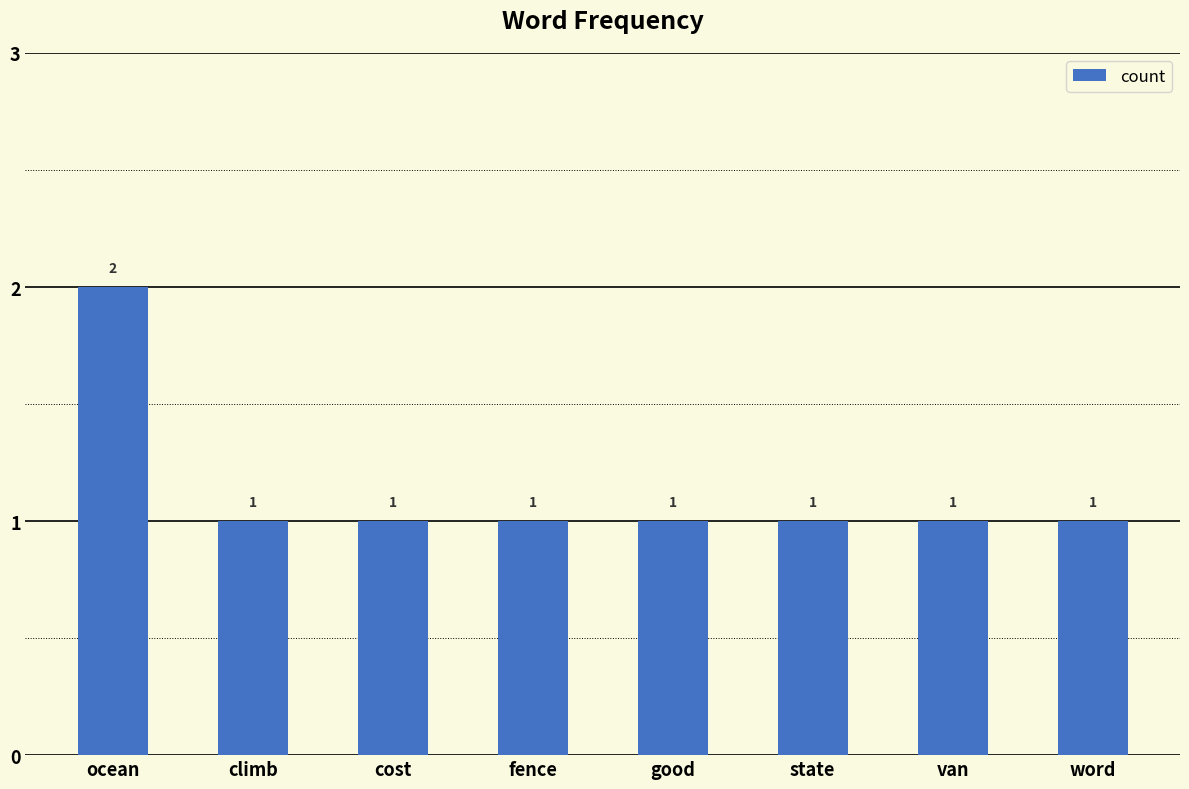

The chart shows a value of 0 at van. True or false?

False